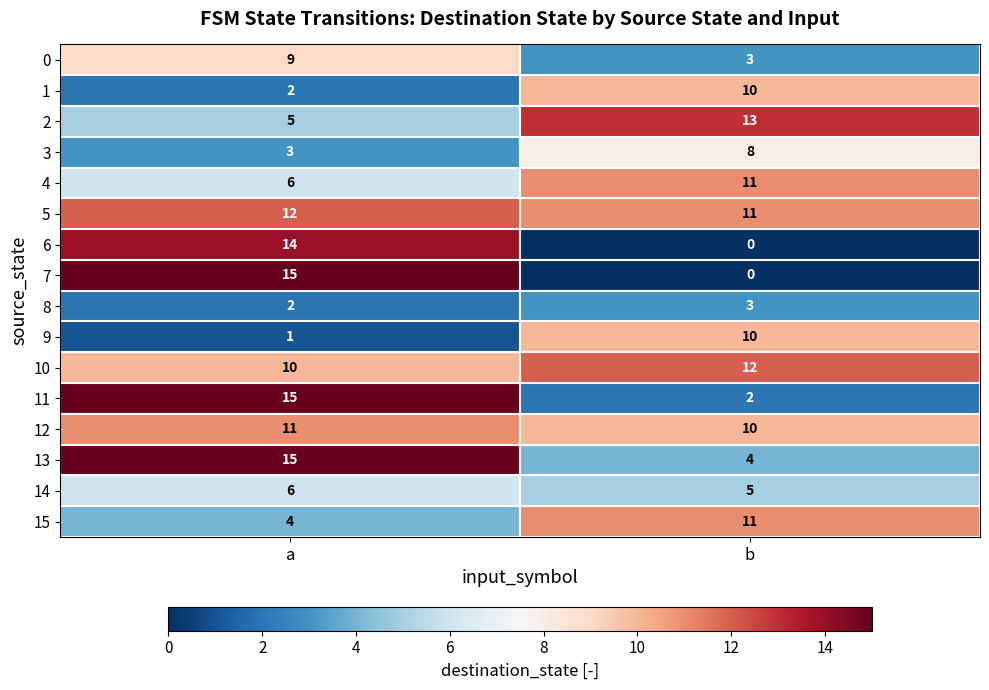

Rank the categories by 8 value from highest to lowest.

b, a